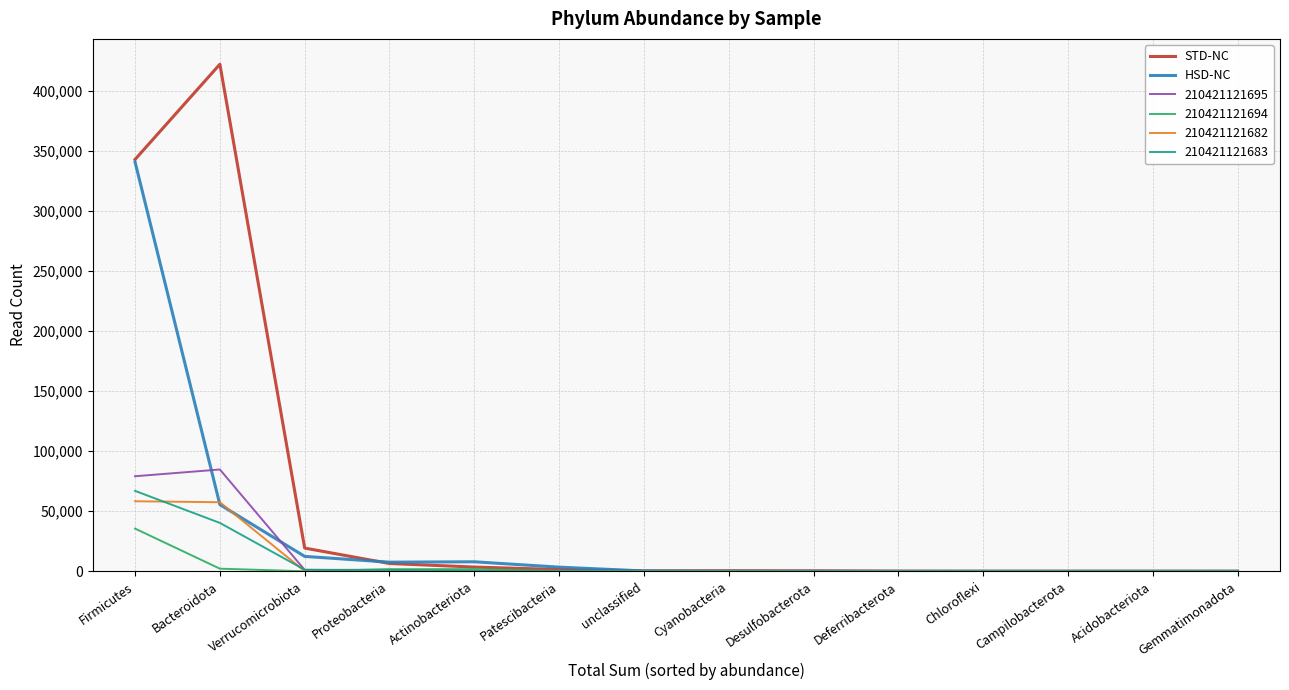

Which series has the largest range (max minus min)?

STD-NC